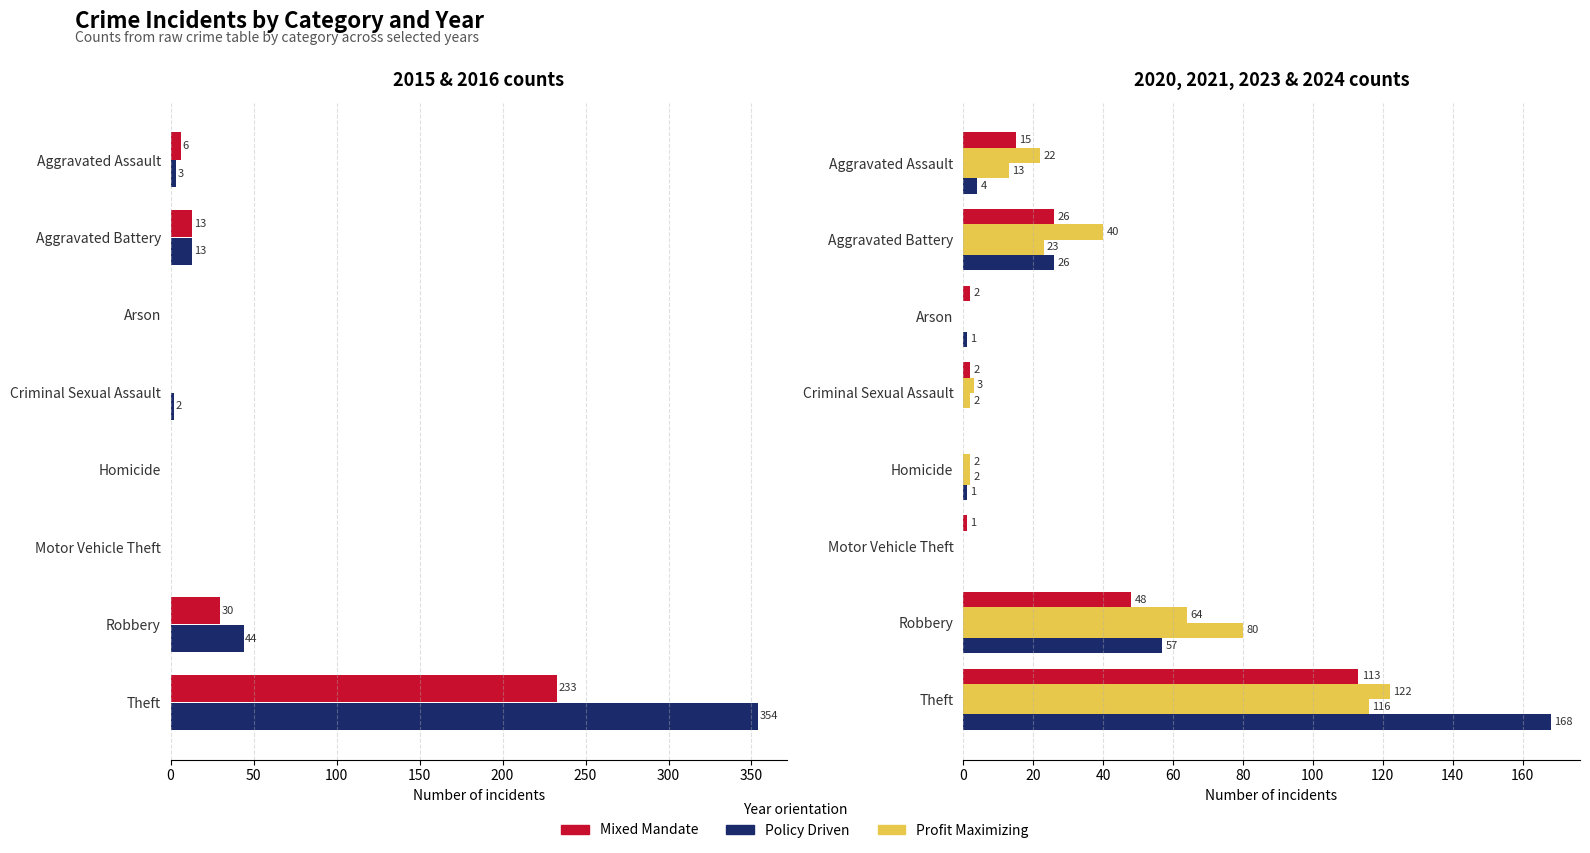

What is the sum of all 2016 (Policy Driven) values?

416